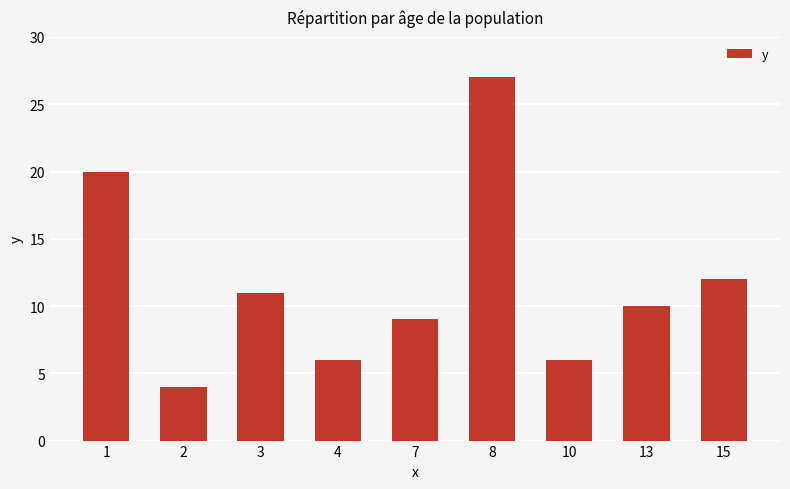

Reading left to right, transcribe all the data shown in this chart.

1=20	2=4	3=11	4=6	7=9	8=27	10=6	13=10	15=12